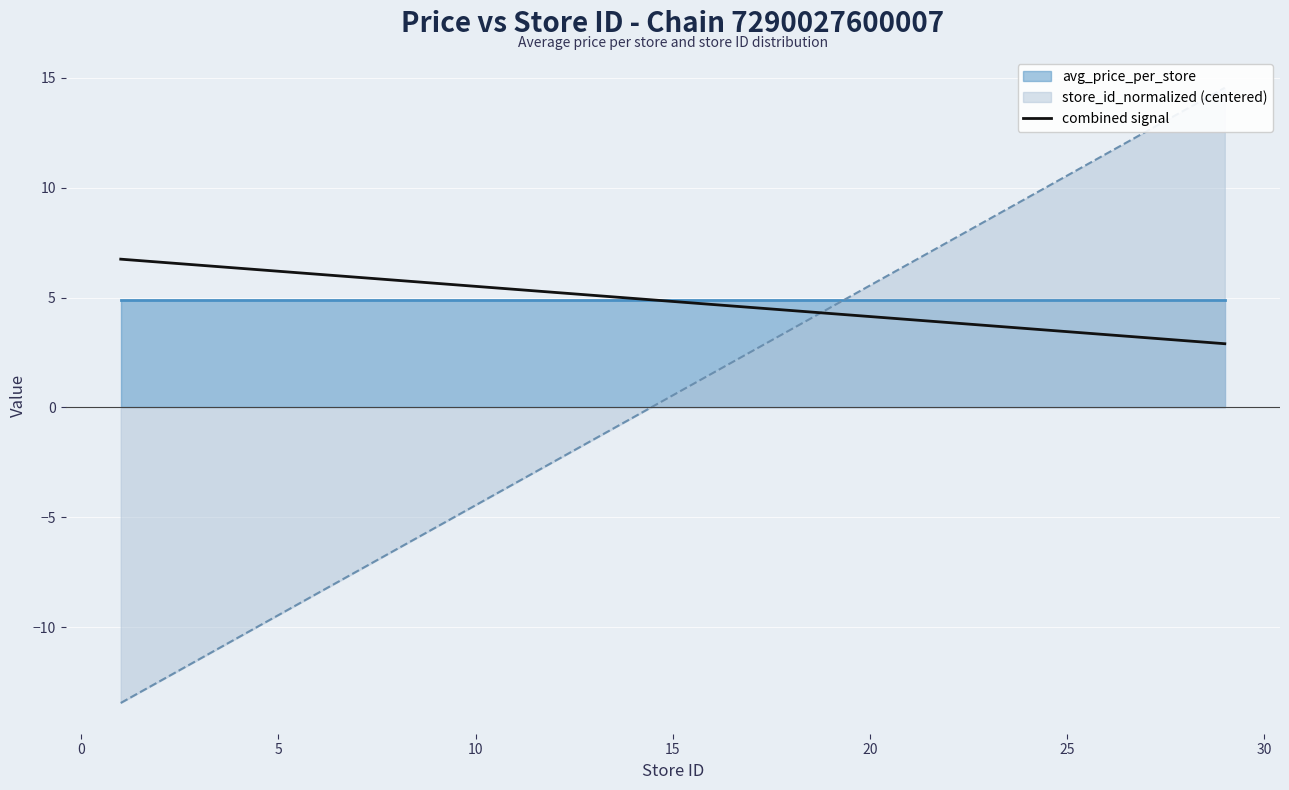

What is the minimum value for combined signal?

2.9